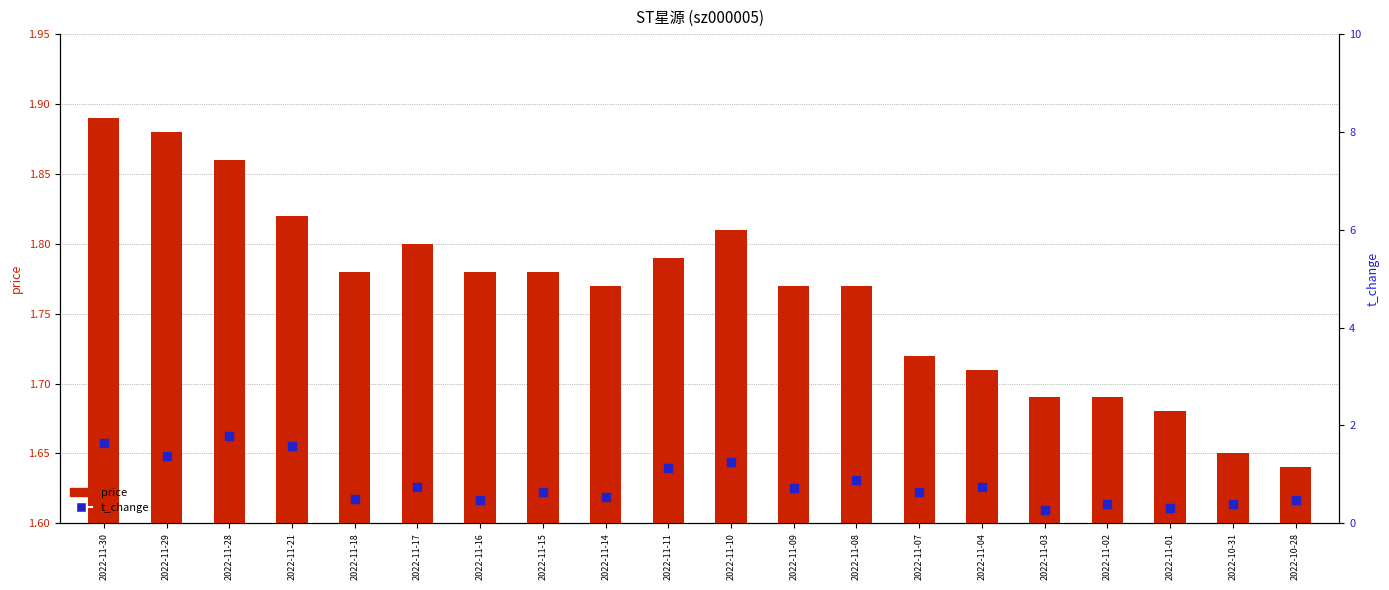

What is the total value across all series at 2022-11-16?

2.2